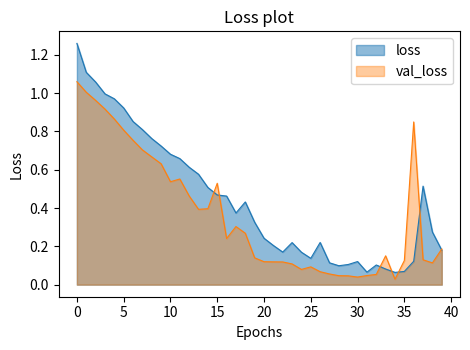

True or false: val_loss and loss cross at least once.

True